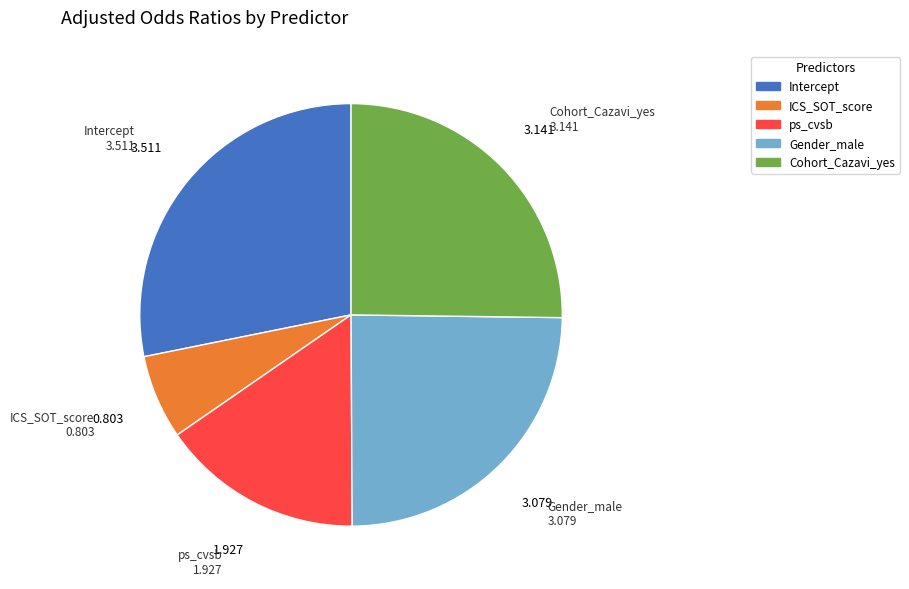

Combined, do Cohort_Cazavi_yes and ICS_SOT_score account for over 50%?

No